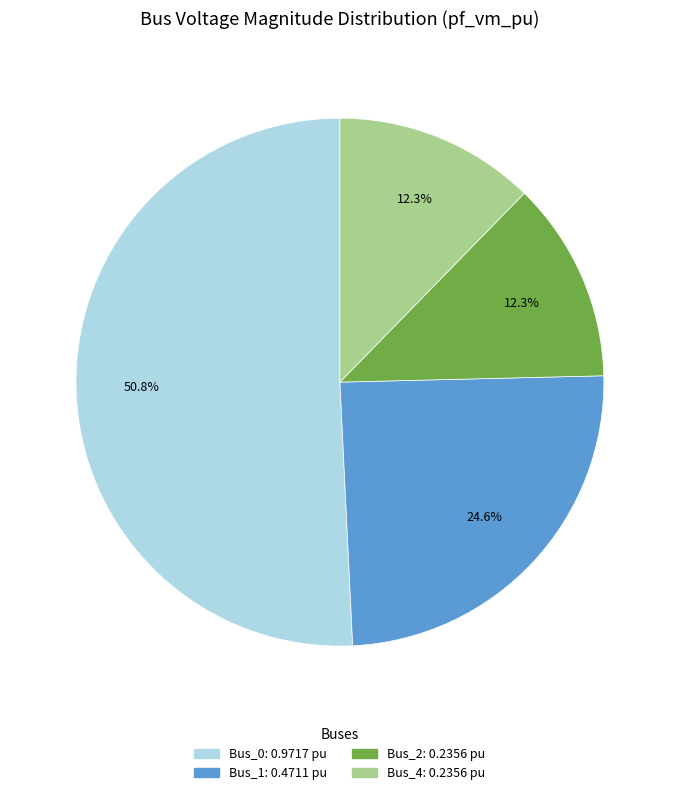

The Bus_0 slice represents 51% of the pie. True or false?

True